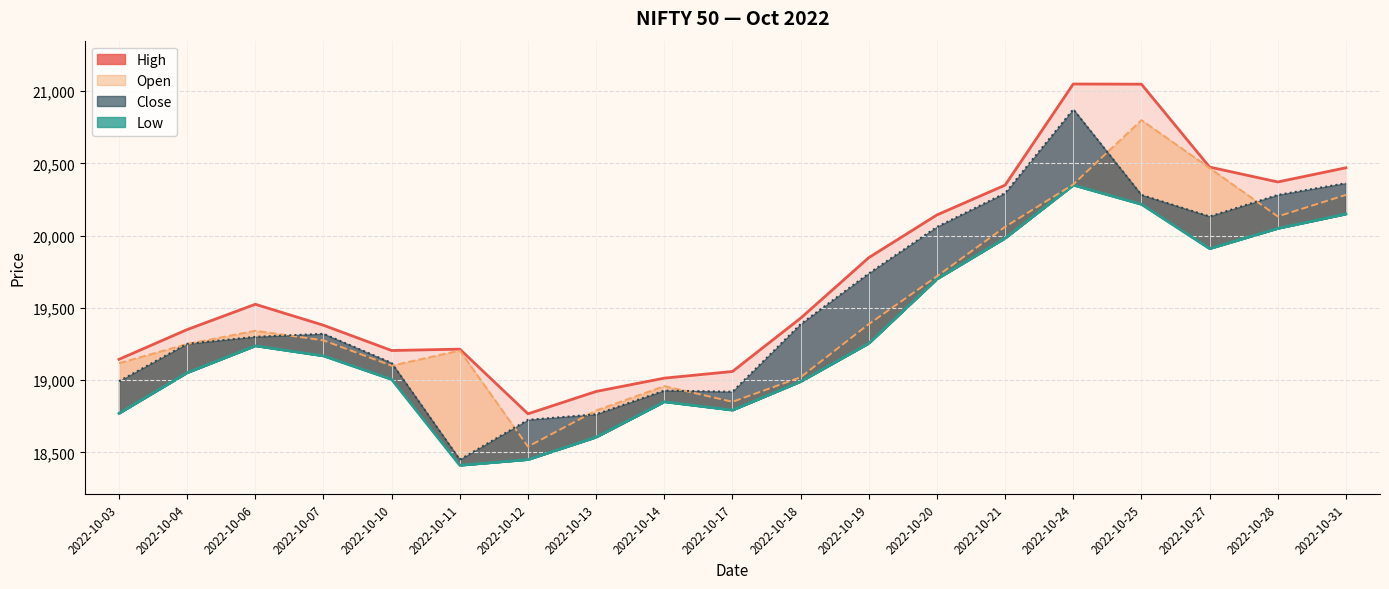

What is the greatest value displayed?

21050.0